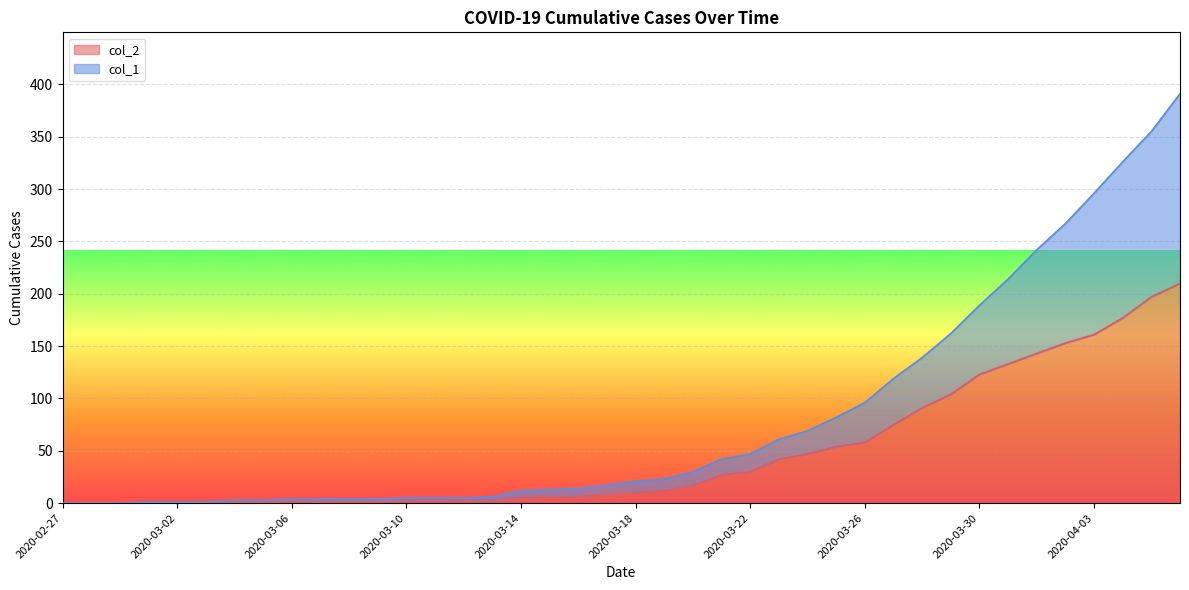

How many data points in col_2 are above 10?

19